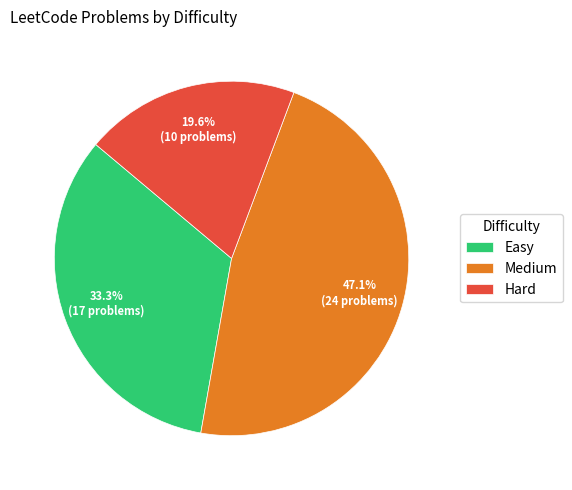

The Medium slice represents 38% of the pie. True or false?

False